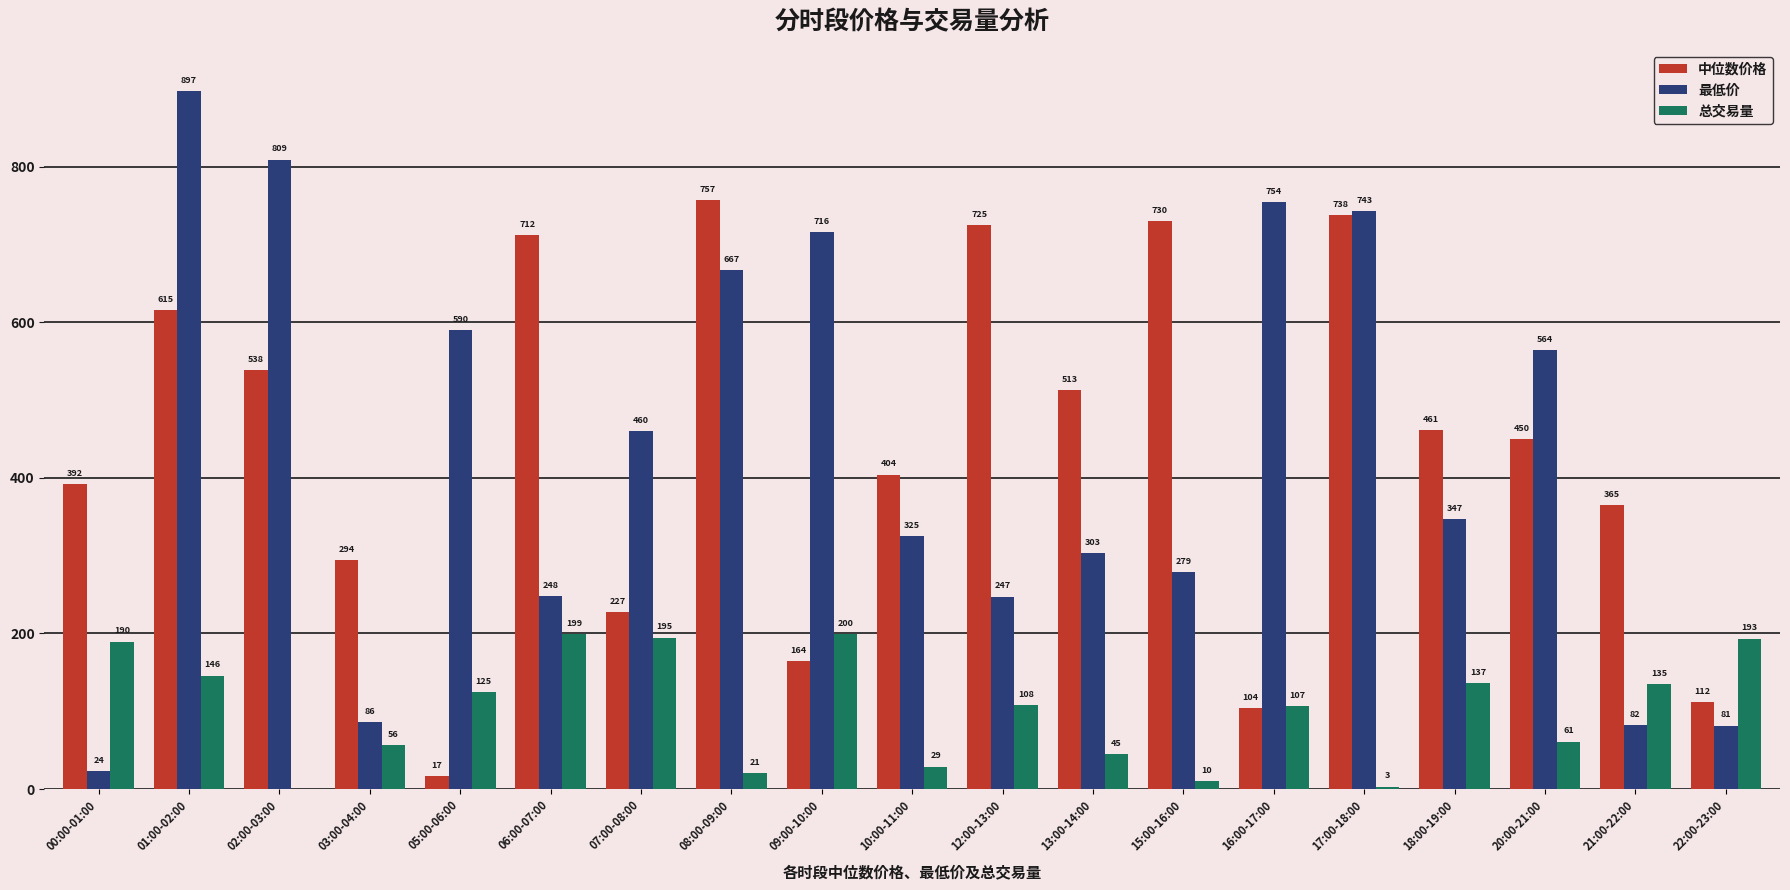

Which series changed the most between 09:00-10:00 and 15:00-16:00?

中位数价格